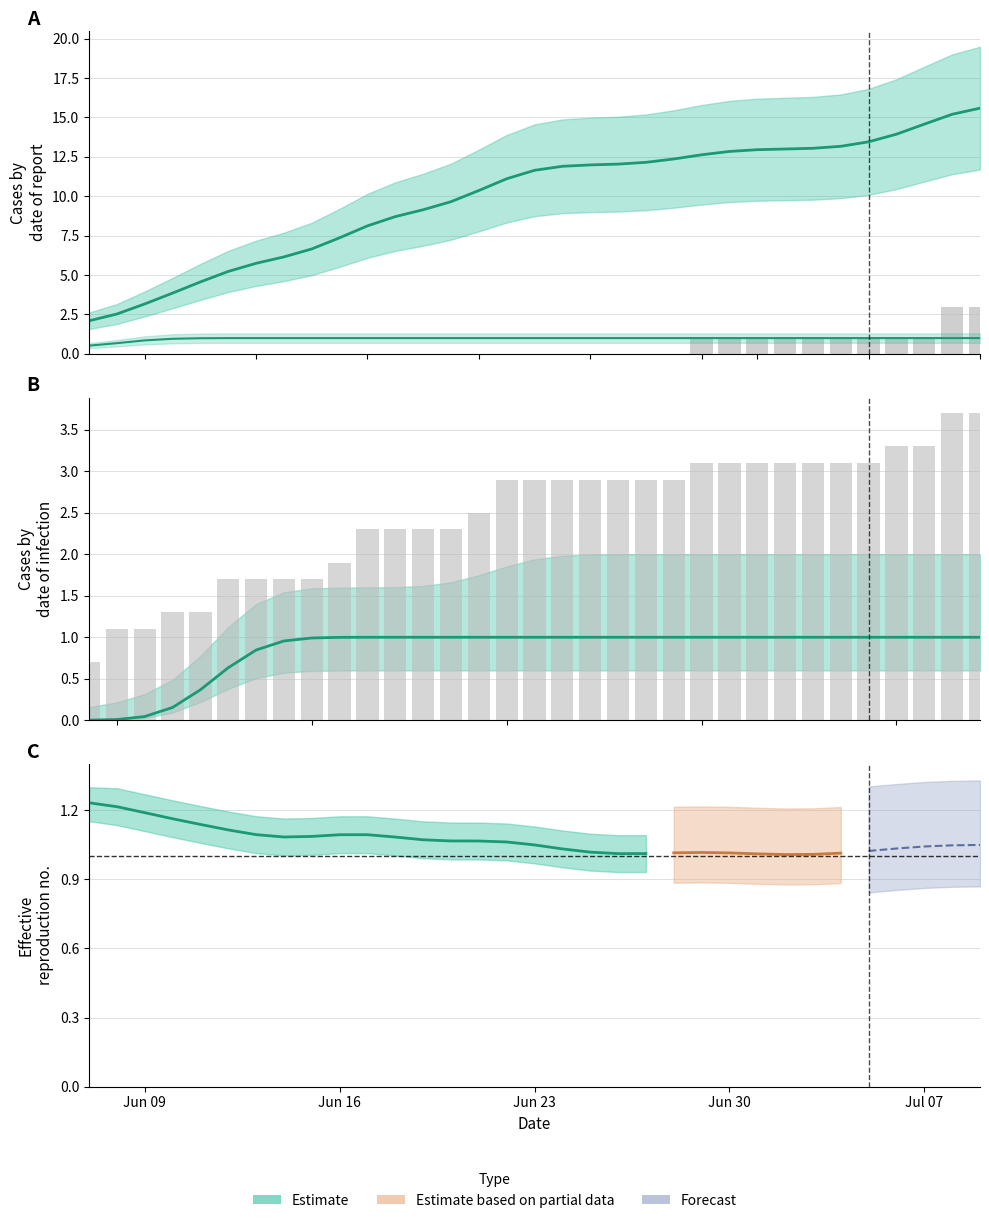

What is the label of the 1st bar from the left?

Jun 09